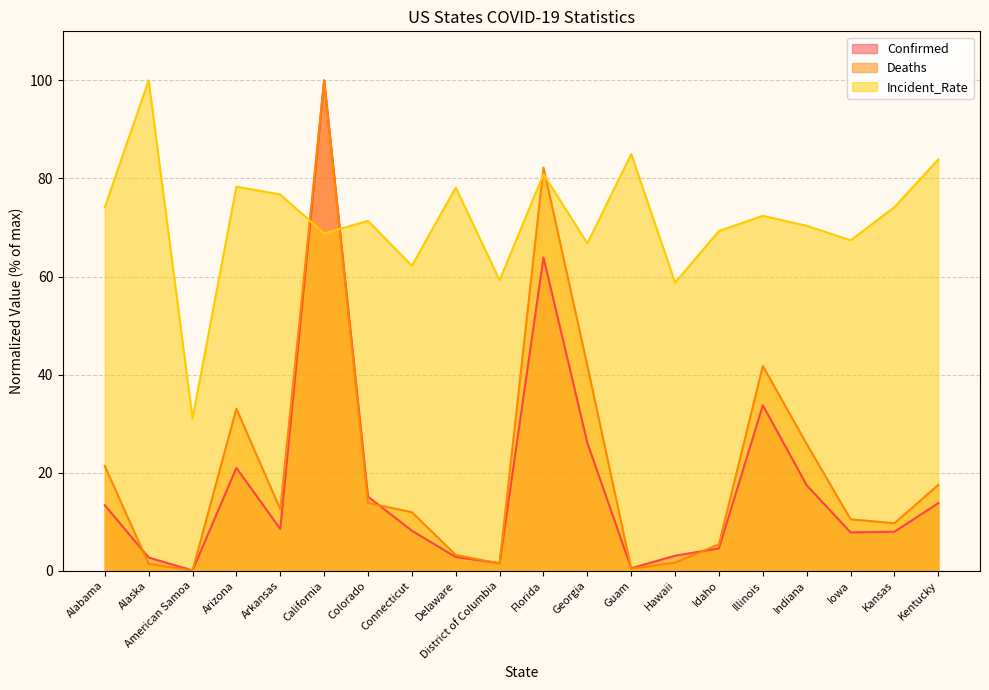

Rank the series at American Samoa from highest to lowest value.

Incident_Rate, Confirmed, Deaths